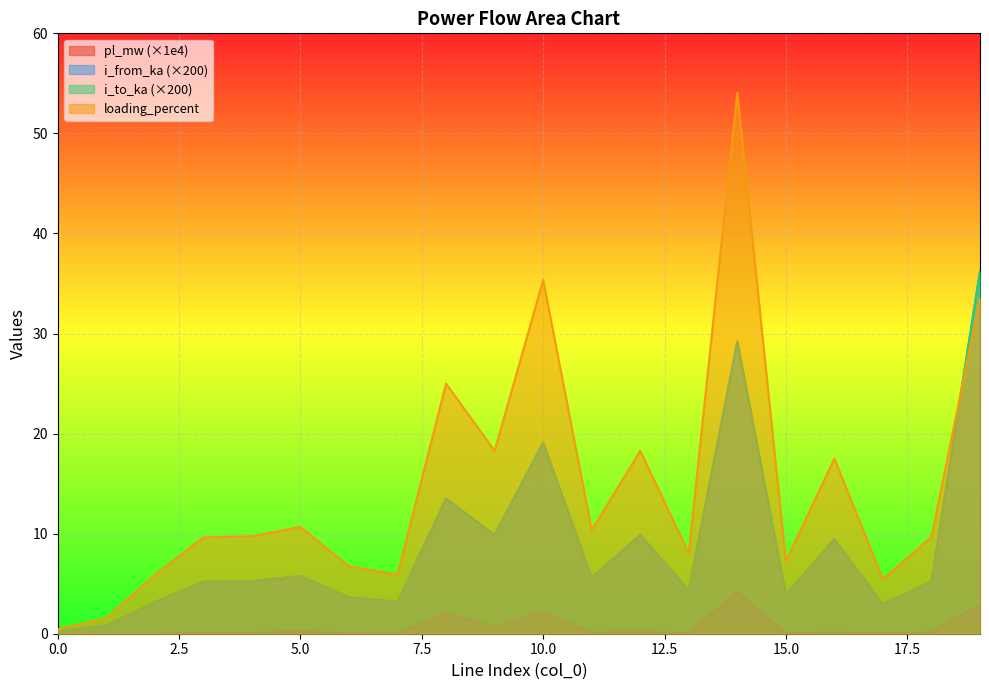

True or false: pl_mw and loading_percent intersect in this chart.

False